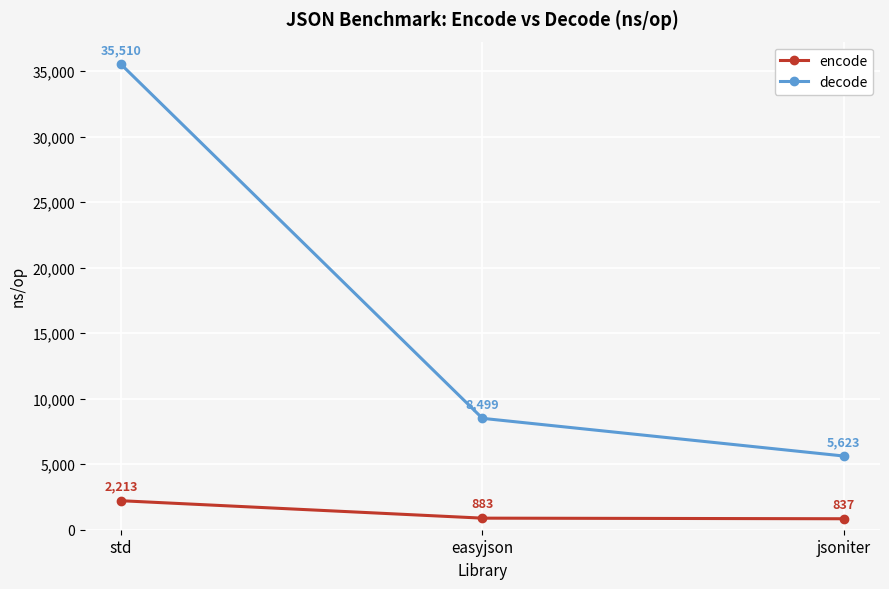

Reading left to right, what are all the values shown in this chart?

encode: 2213	883	837
decode: 35510	8499	5623